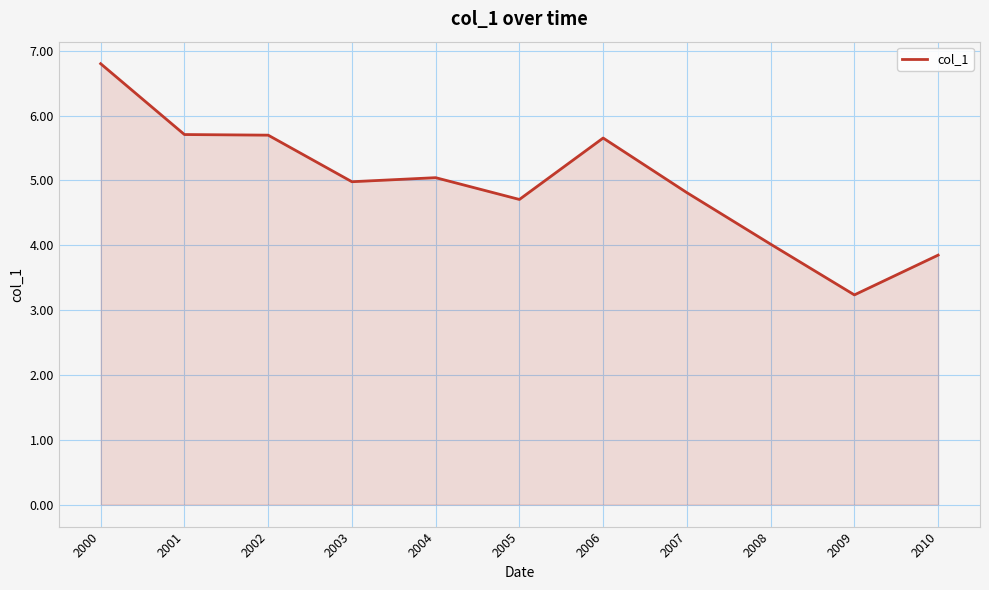

Reading right to left, list all the values displayed in this chart.

3.8	3.2	4.0	4.8	5.7	4.7	5.0	5.0	5.7	5.7	6.8